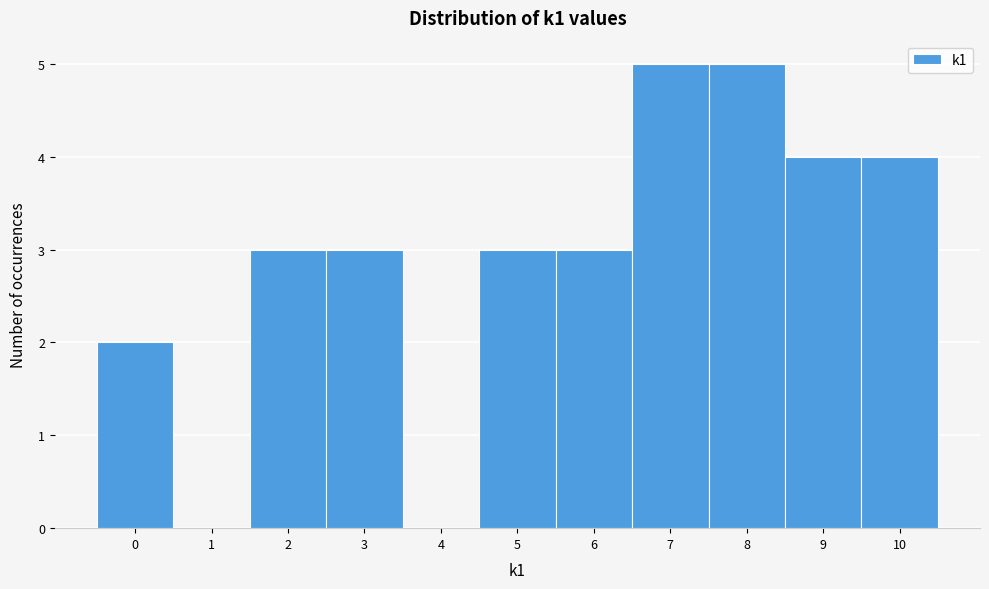

What is the height of the bar covering 1.5 to 2.5 on the x-axis? The values are not printed on the chart, so give them approximately, as read against the axis.

3